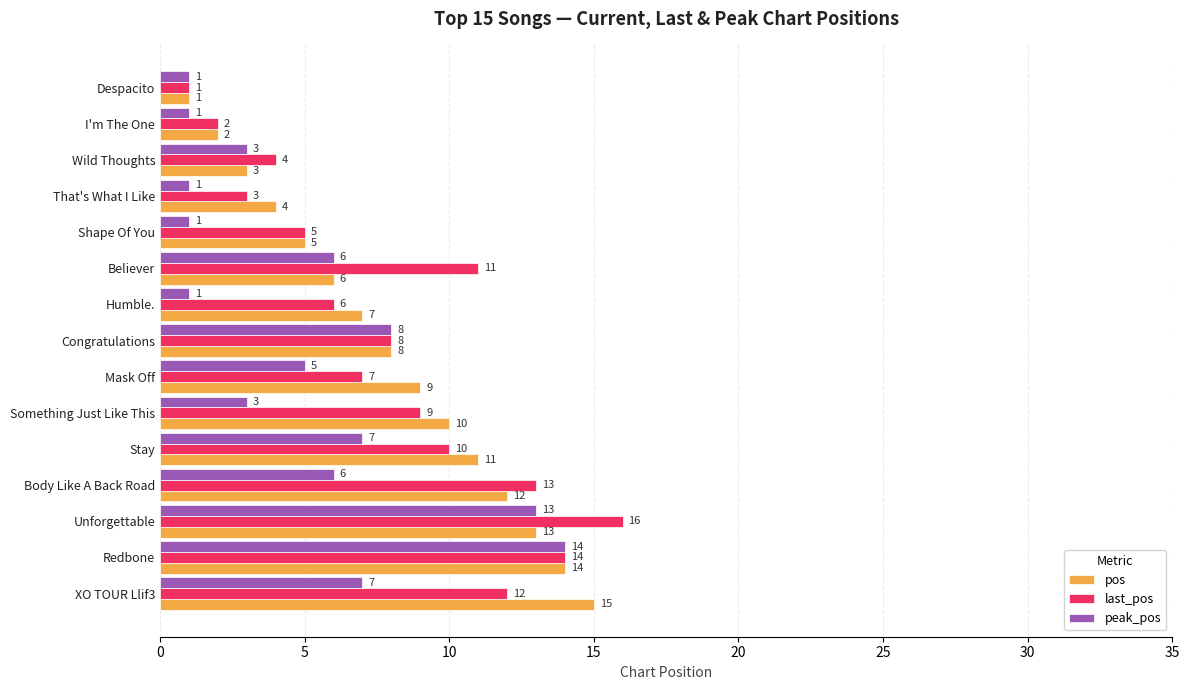

Is it true that last_pos equals 16 at Believer?

False